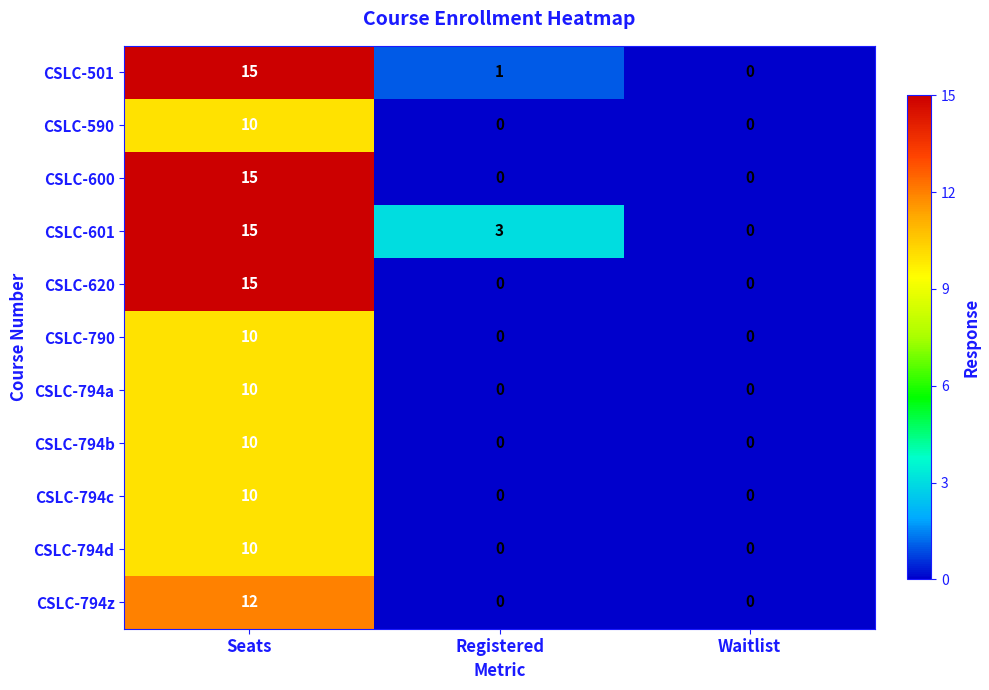

What is the spread (max minus min) of values at Seats?

5